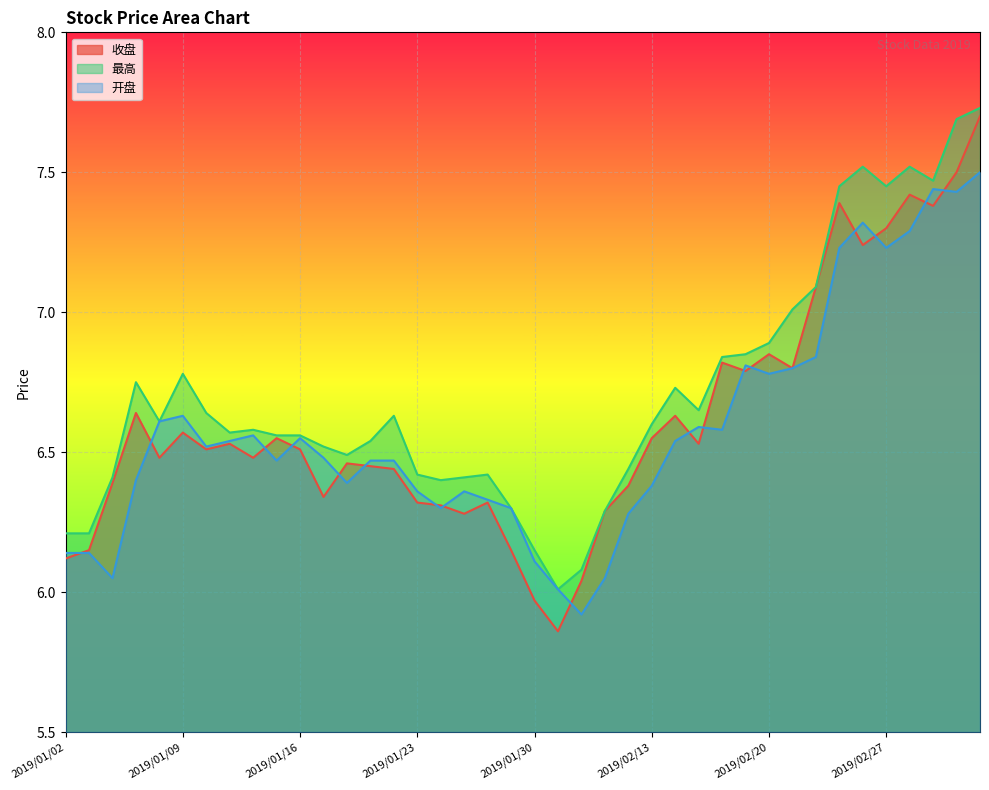

Does the chart display data point markers on the line(s)?

No